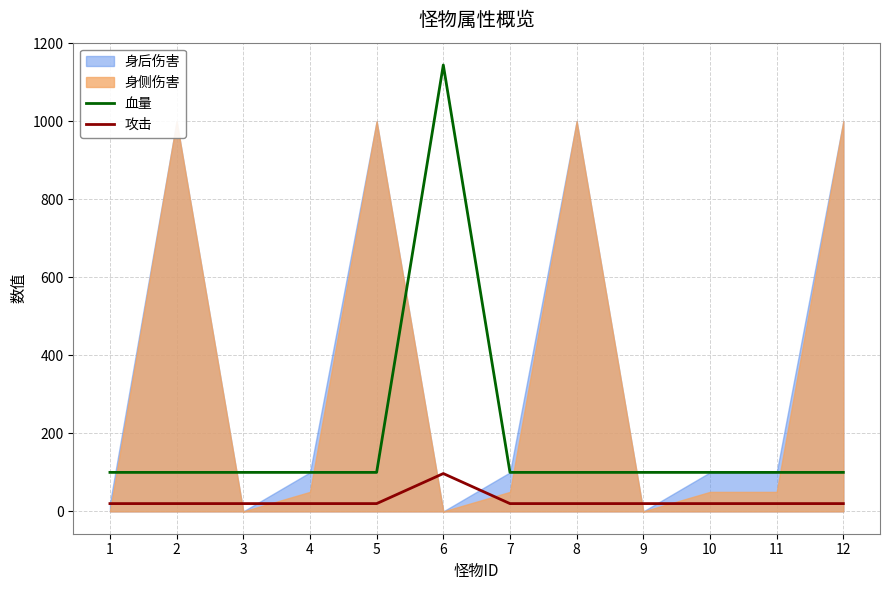

What is the value of the 血量 point at the 10th from the left?

100